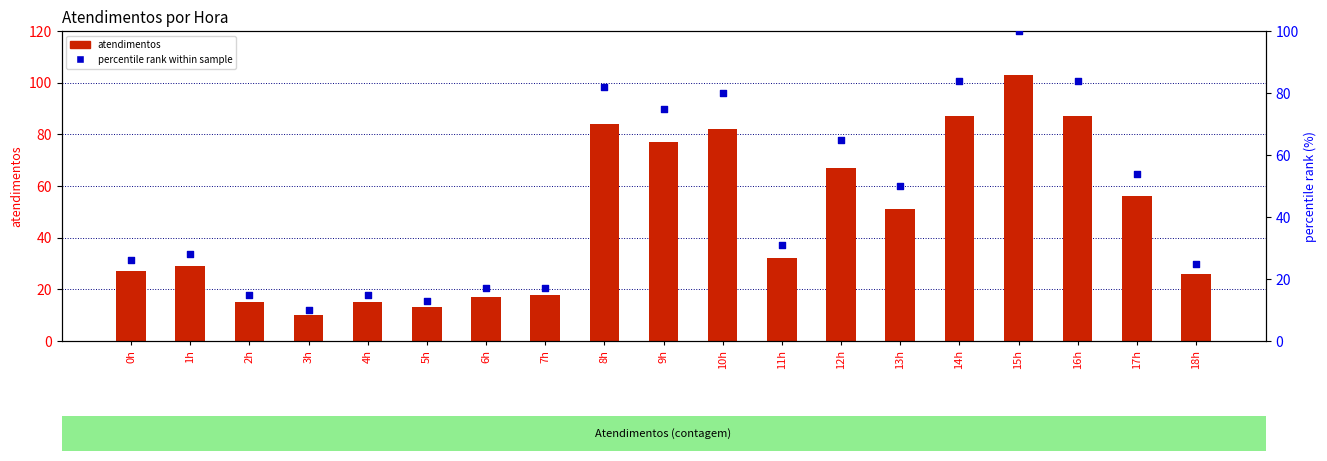

At how many categories does at least one series exceed 46?

9